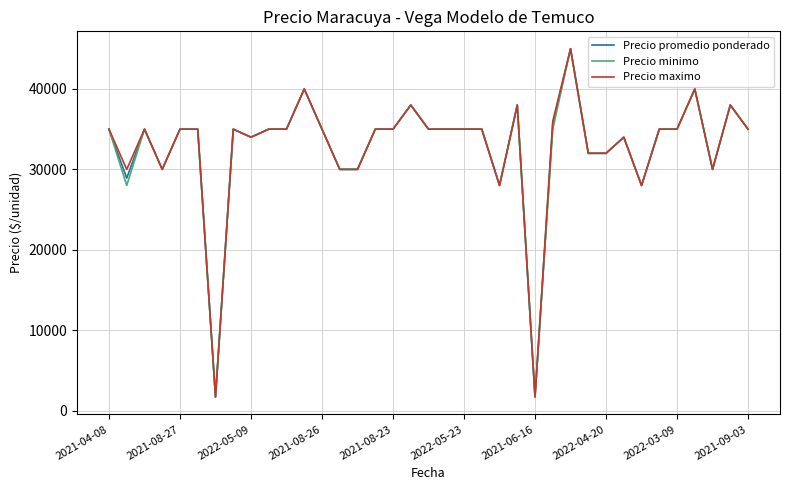

How many series are shown in this chart?

3